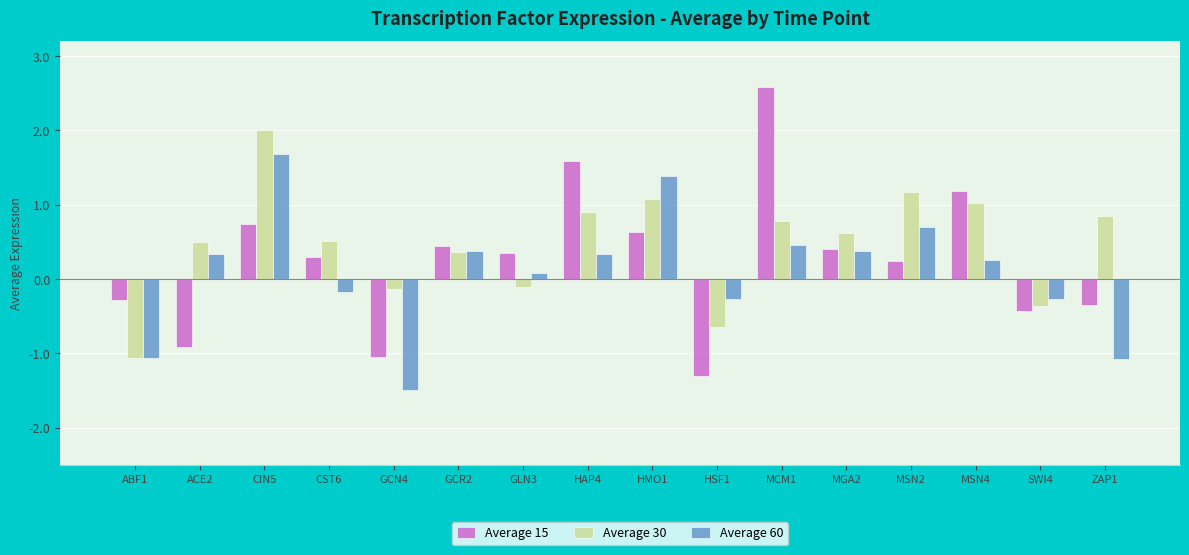

Reading left to right, what are all the values shown in this chart?

Average 15: -0.3	-0.9	0.7	0.3	-1.0	0.4	0.4	1.6	0.6	-1.3	2.6	0.4	0.2	1.2	-0.4	-0.3
Average 30: -1.1	0.5	2.0	0.5	-0.1	0.4	-0.1	0.9	1.1	-0.6	0.8	0.6	1.2	1.0	-0.4	0.8
Average 60: -1.1	0.3	1.7	-0.2	-1.5	0.4	0.1	0.3	1.4	-0.3	0.5	0.4	0.7	0.3	-0.3	-1.1